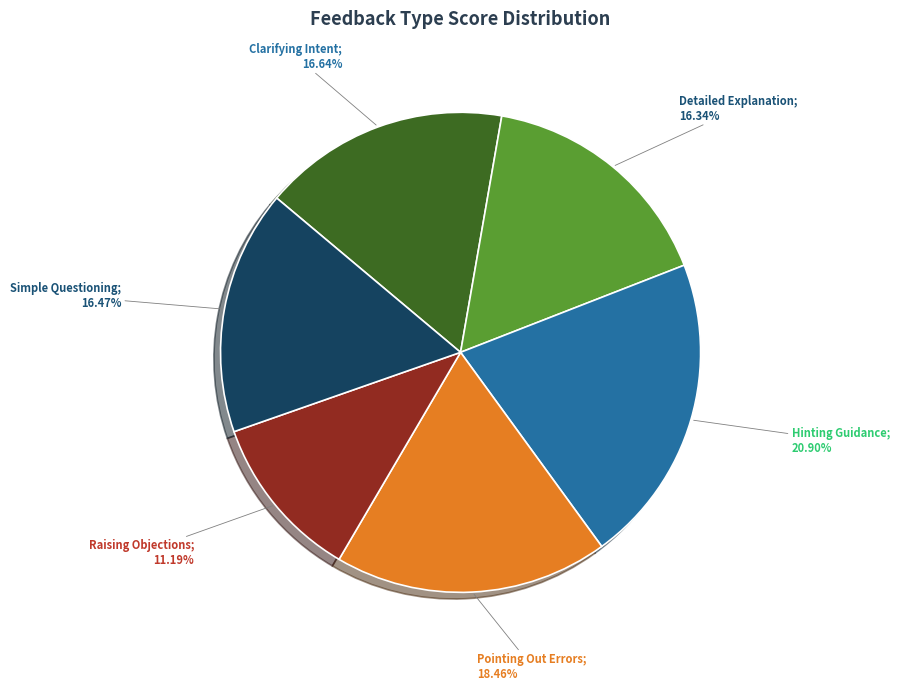

Is there a majority slice in this chart?

No